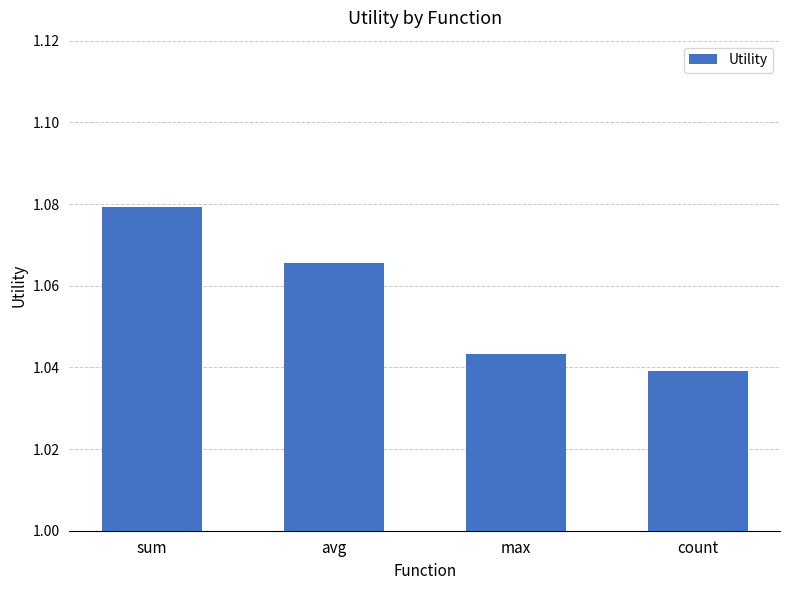

Are the bars horizontal?

No